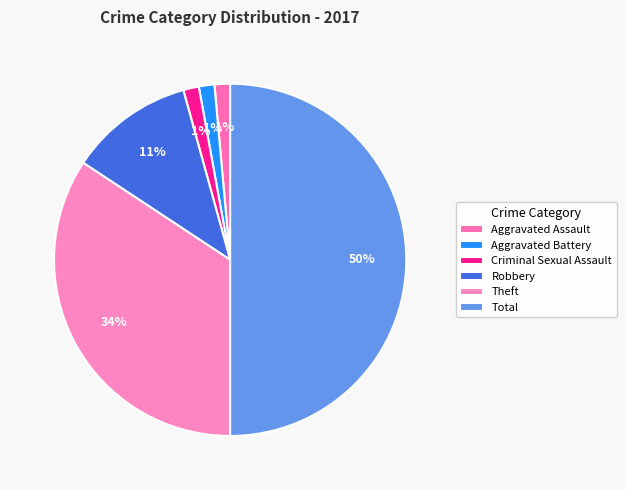

To the nearest percent, what is the difference between the Aggravated Battery and Total slice percentages?

49%